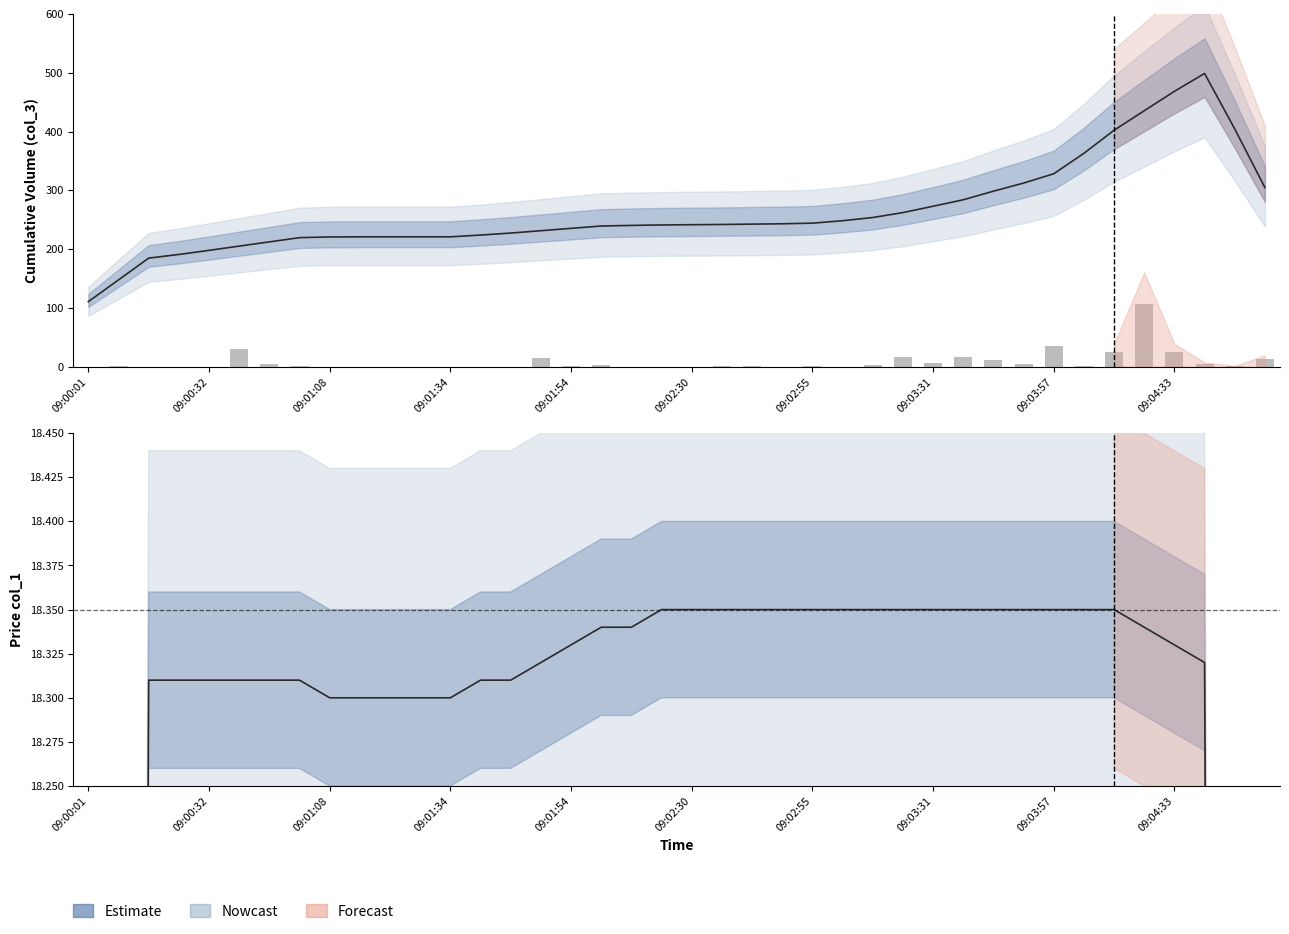

Reading left to right, list all the values displayed in this chart.

0	1	0	0	0	30	5	1	0	0	0	0	0	0	0	15	2	3	0	0	0	1	1	0	1	0	3	17	6	16	12	4	35	2	26	107	26	5	1	13